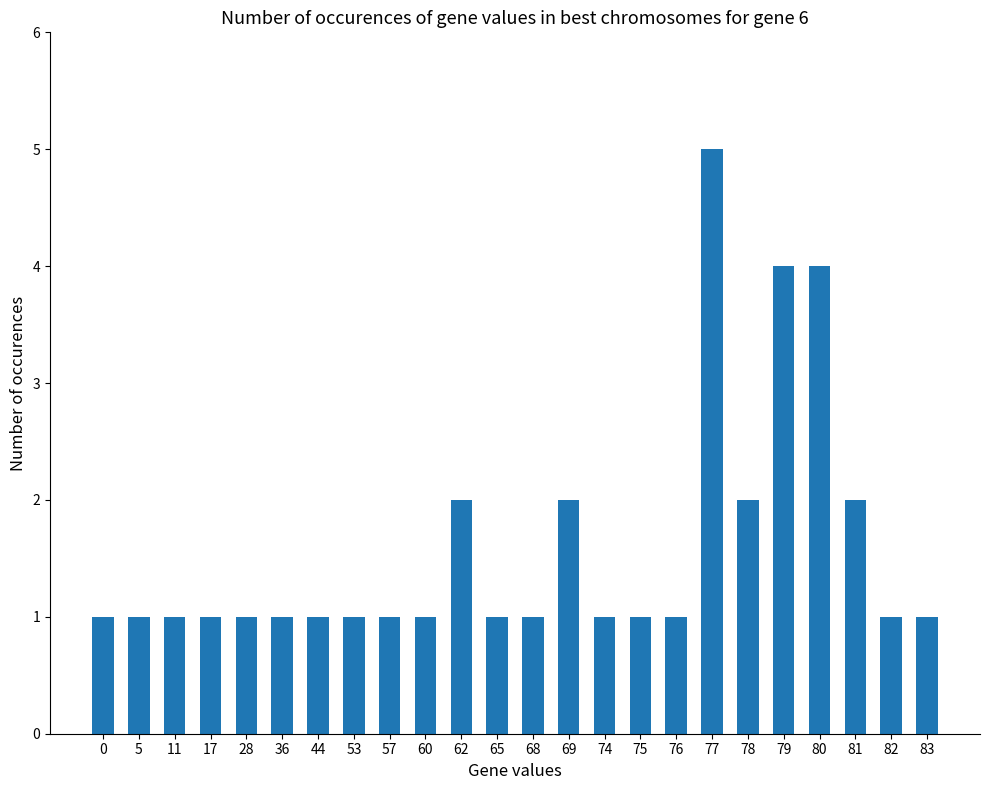

Count the values in the range 1 to 2.

21